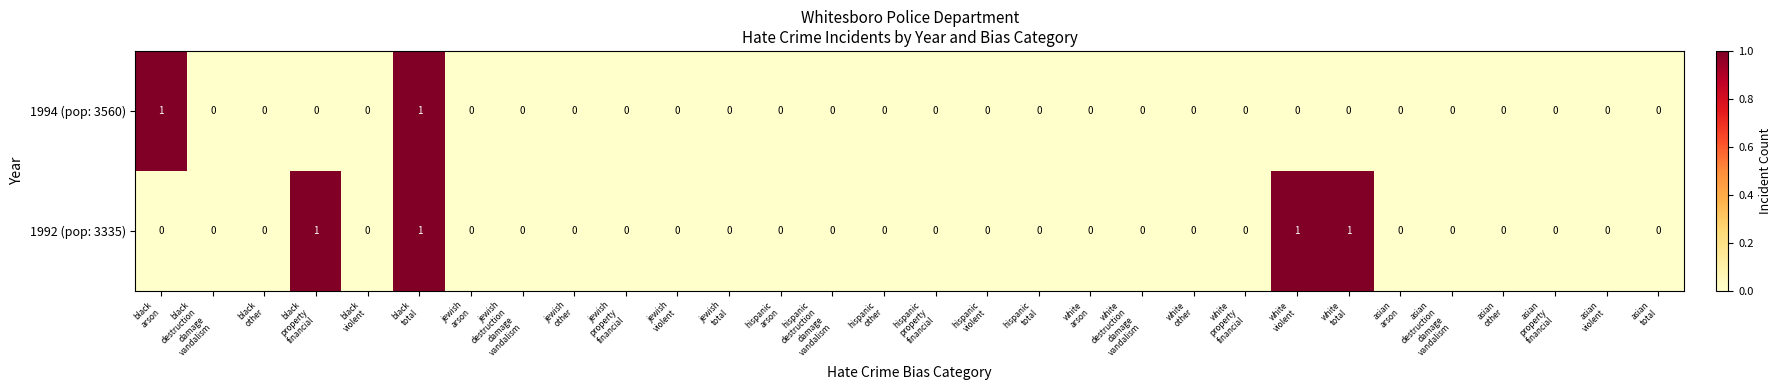

Which series has the largest total across all categories?

1992 (pop: 3335)